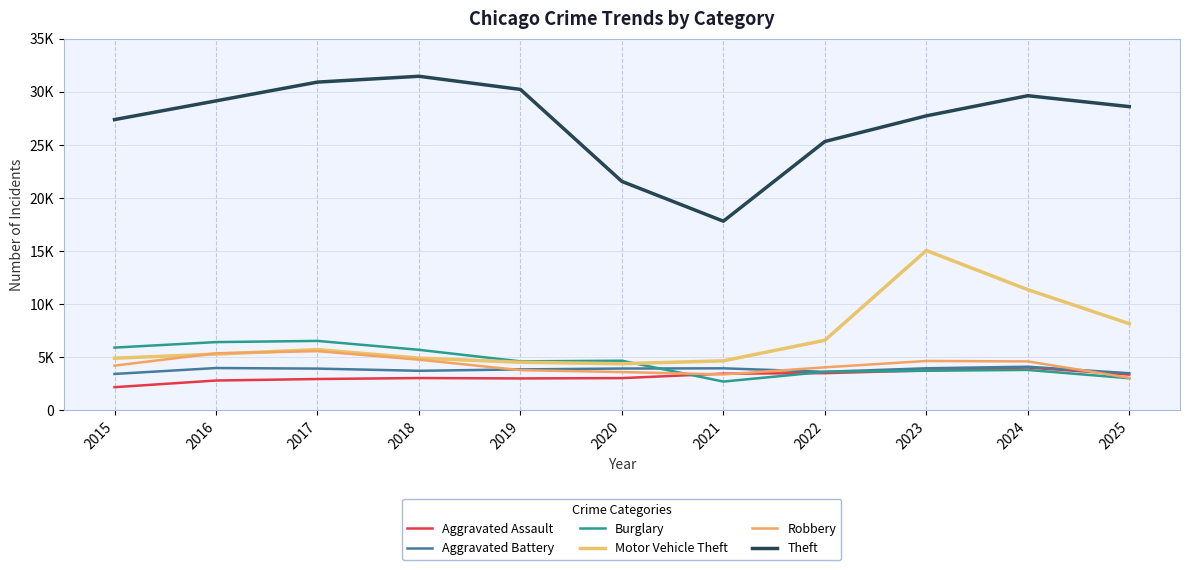

Which series has the largest total across all categories?

Theft